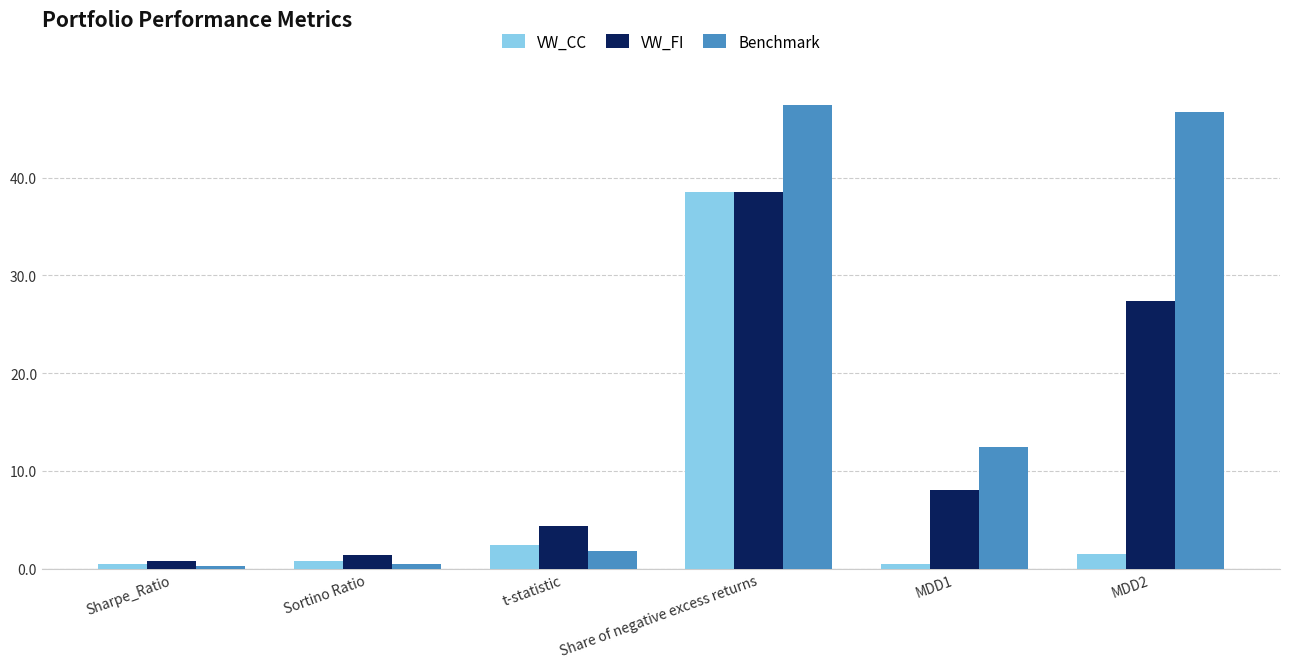

What is the difference between the VW_FI values at MDD2 and Sharpe_Ratio?

26.6